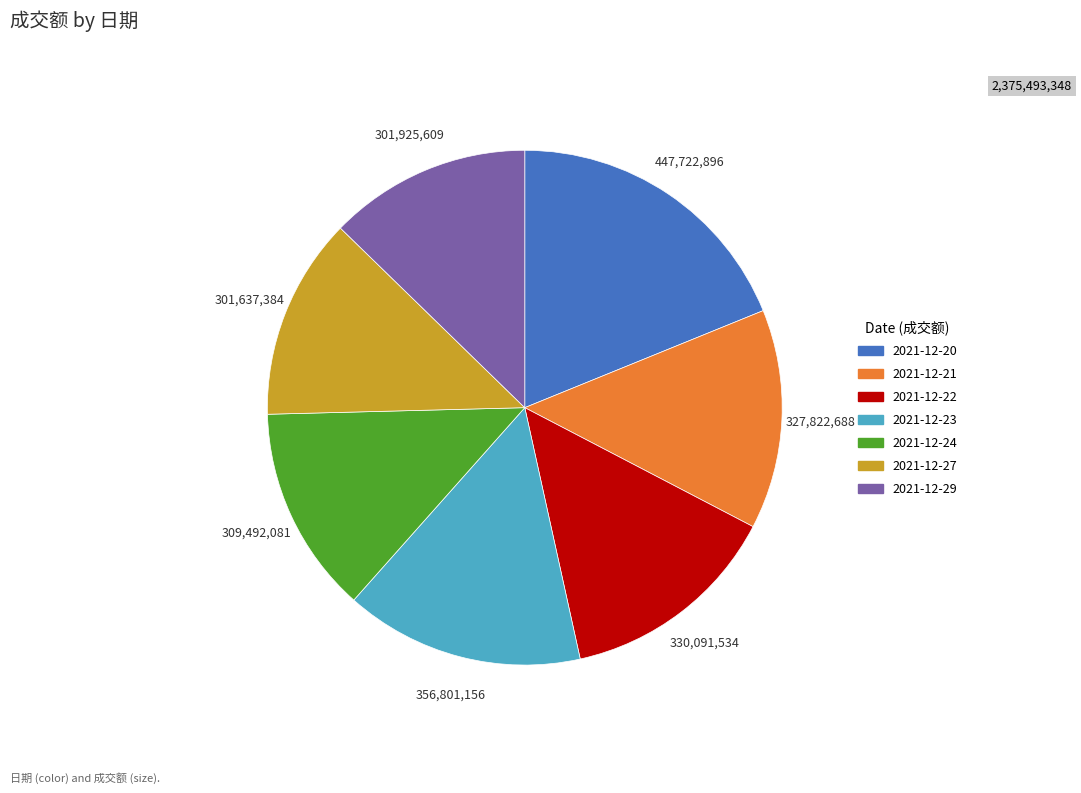

Is the sum of 2021-12-24 and 2021-12-20 greater than half?

No